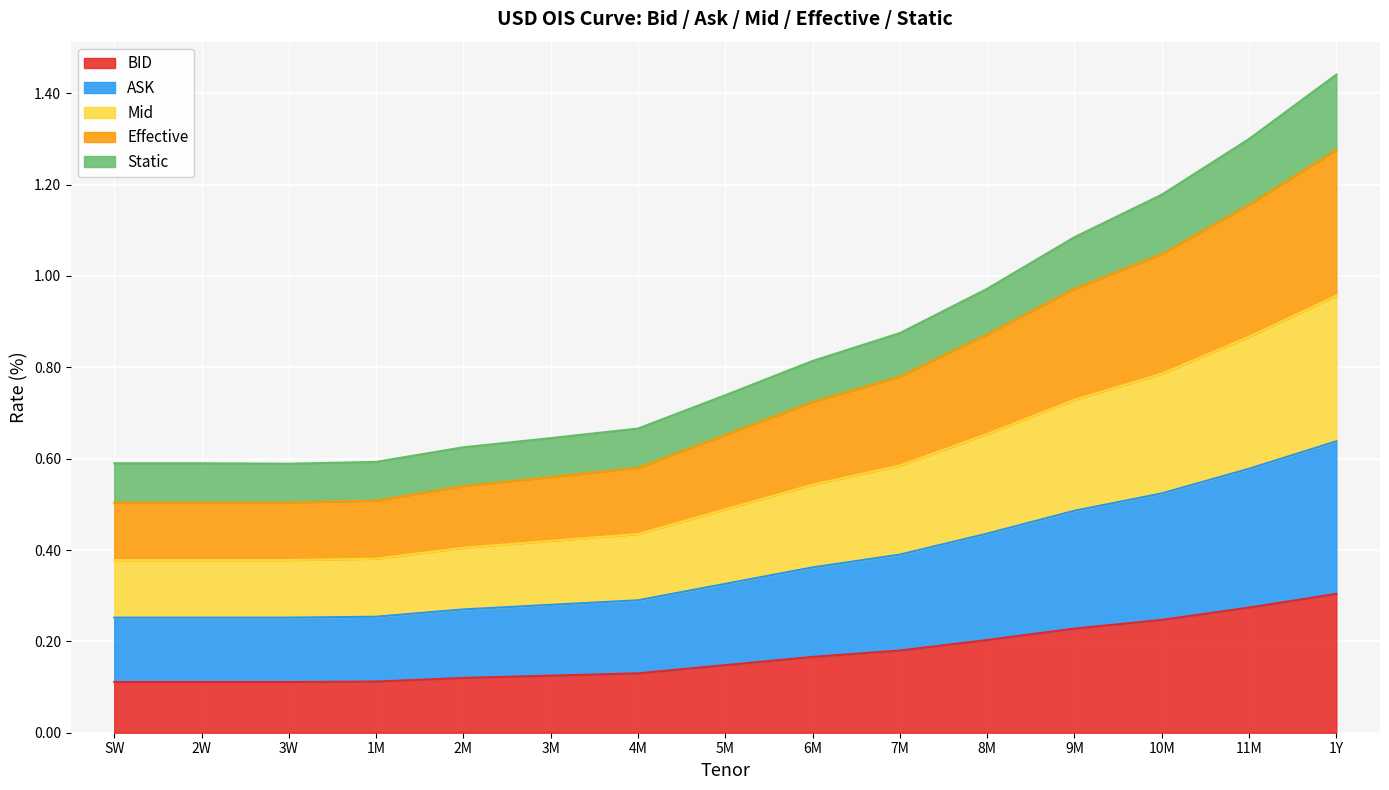

True or false: BID has more than 0 interior local peaks.

False